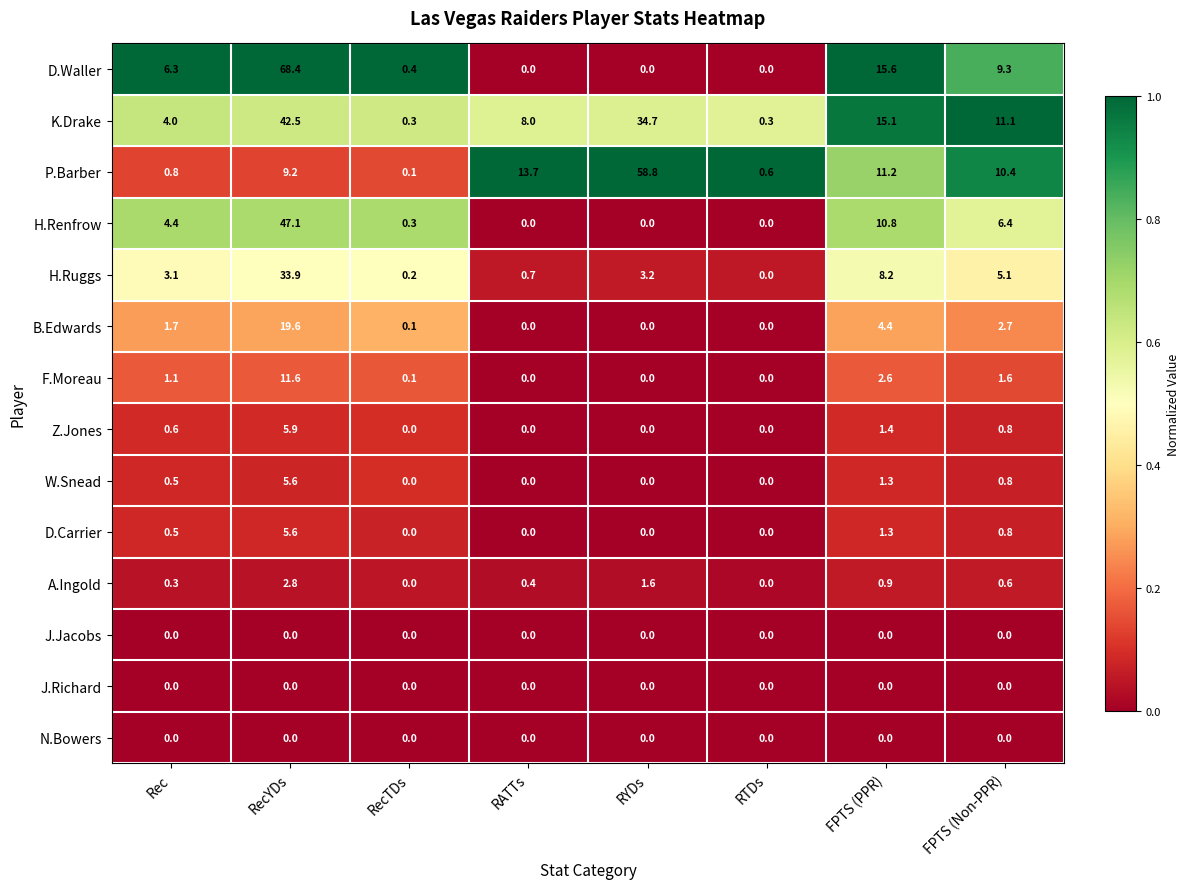

Where is B.Edwards nearest to the value 9?

FPTS (PPR)